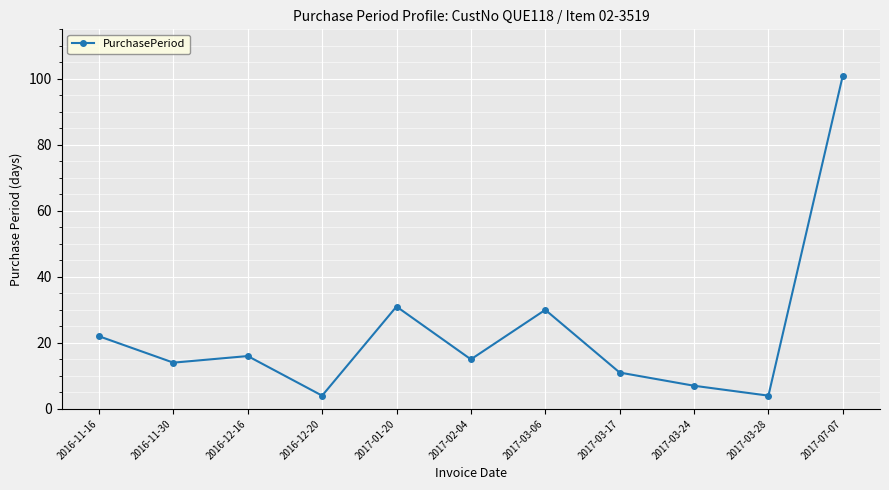

At which category does the data reach its first local valley?

2016-11-30